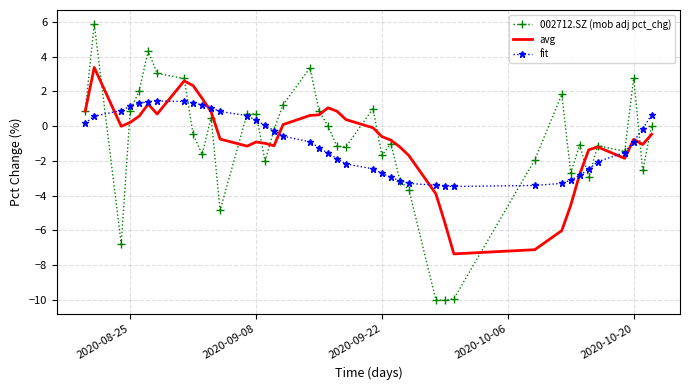

List the series in order of their peak value, highest first.

002712.SZ (mob adj pct_chg), avg, fit